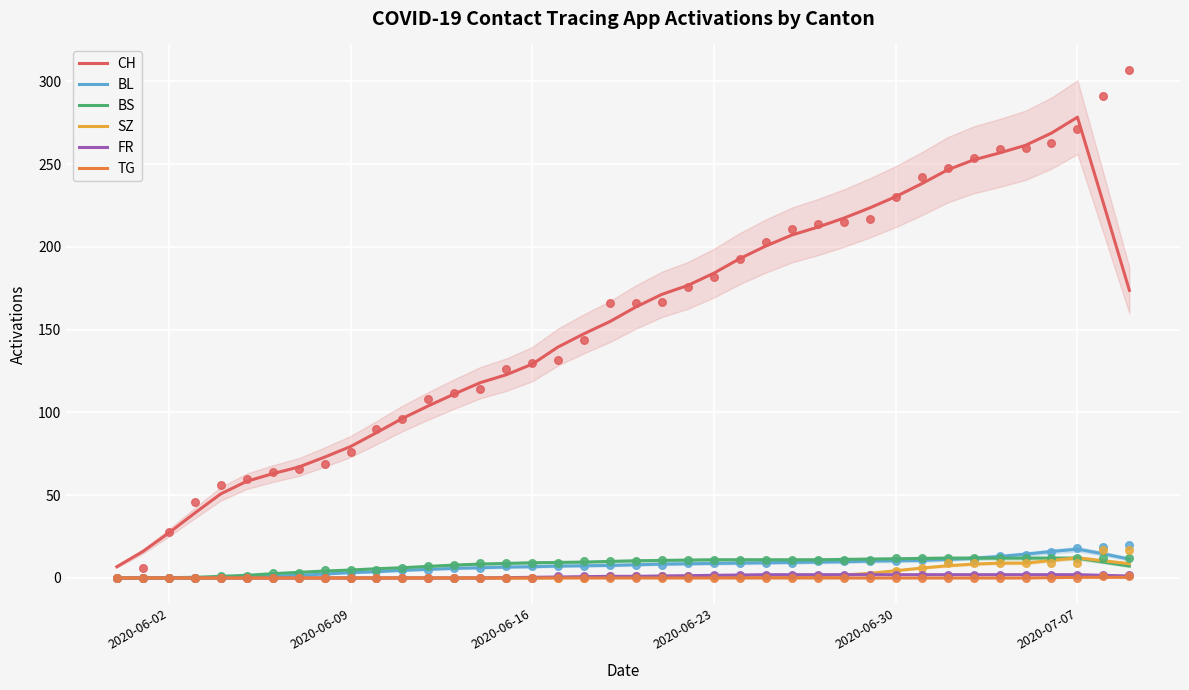

At how many categories does at least one series exceed 51?

35